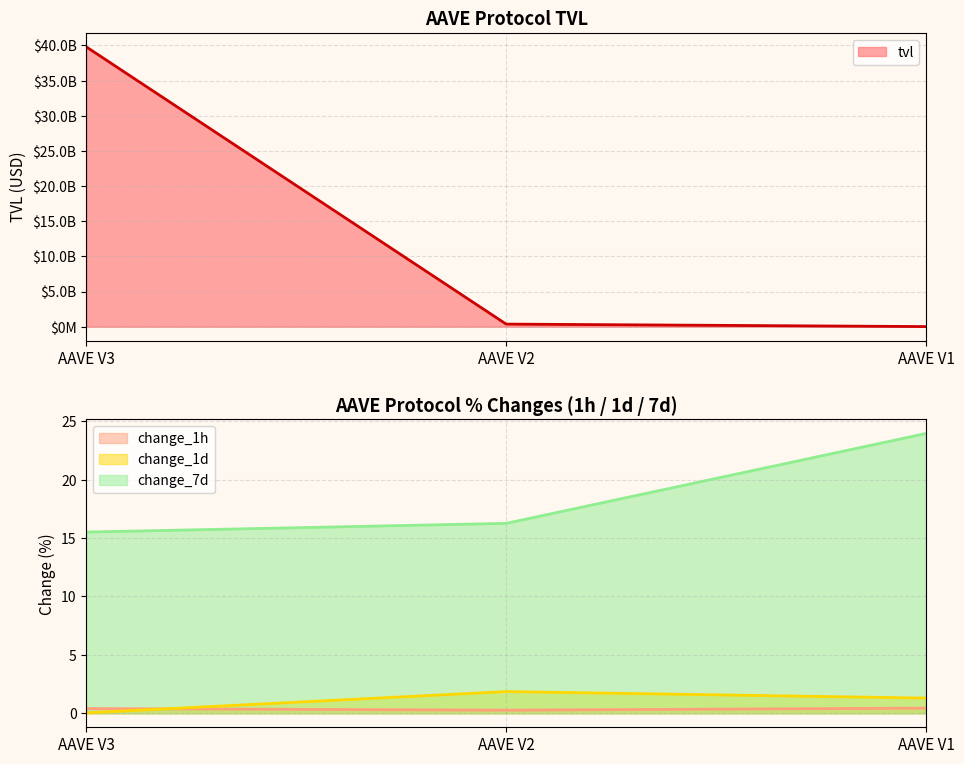

What is the value of the change_1h point at the 3rd from the left?

0.4